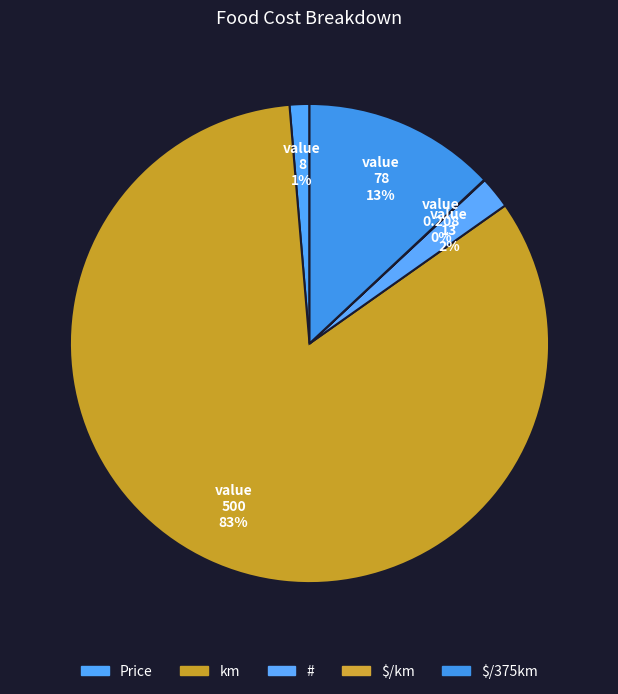

Which slice is the largest?

km